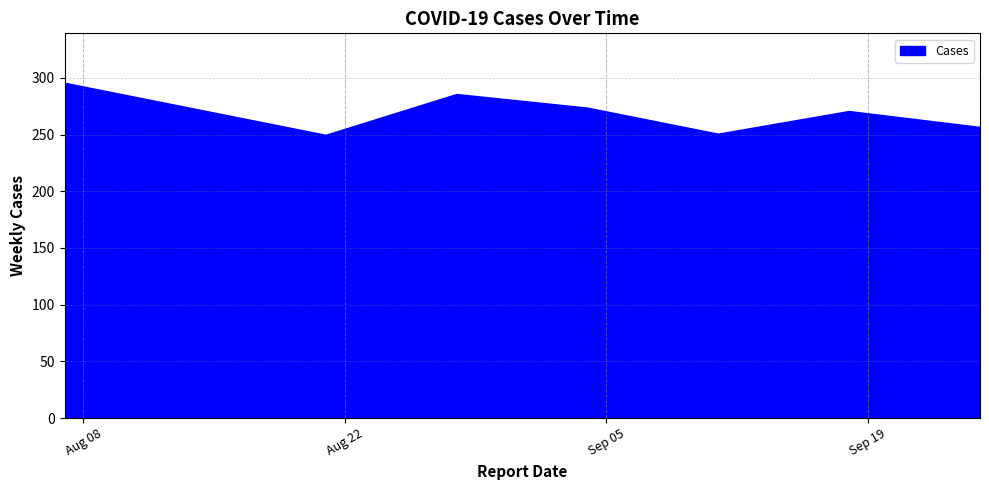

What is the difference between the maximum and minimum values?

46